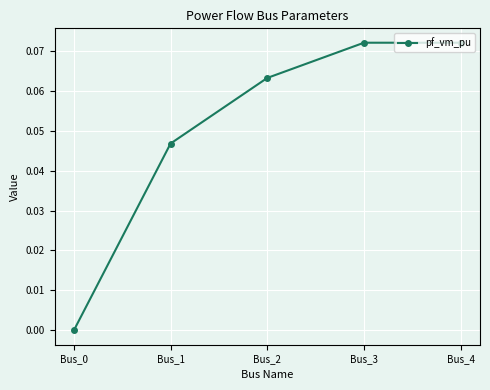

Between Bus_1 and Bus_4, which is larger?

Bus_4